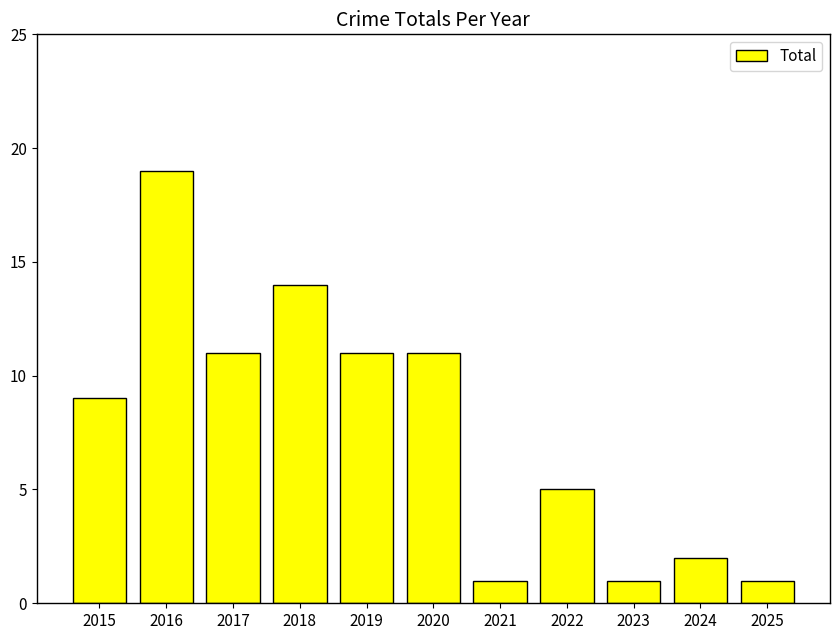

Which category has the highest value across all series?

2016